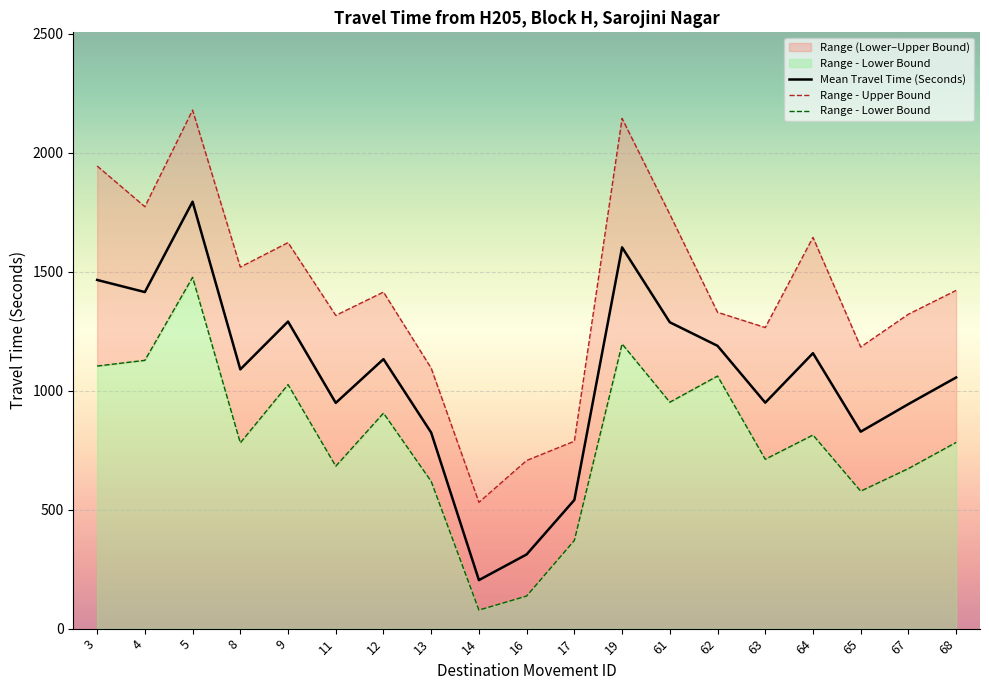

True or false: Range - Lower Bound has more than 0 interior local peaks.

True